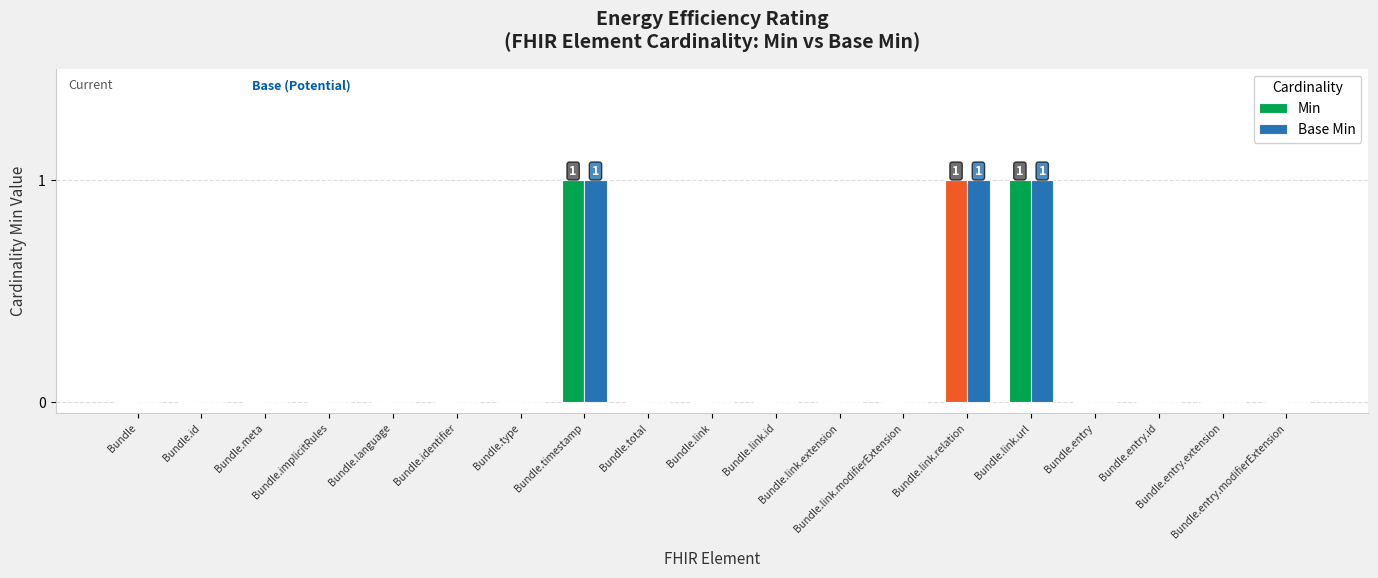

What is the sum of all Min values?

3